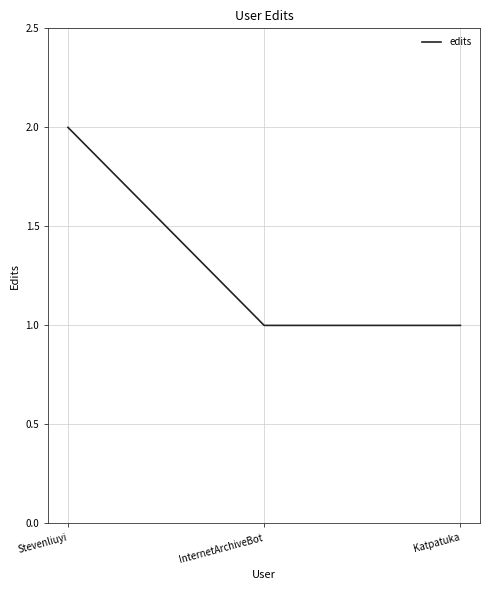

How many lines are shown in the chart?

1